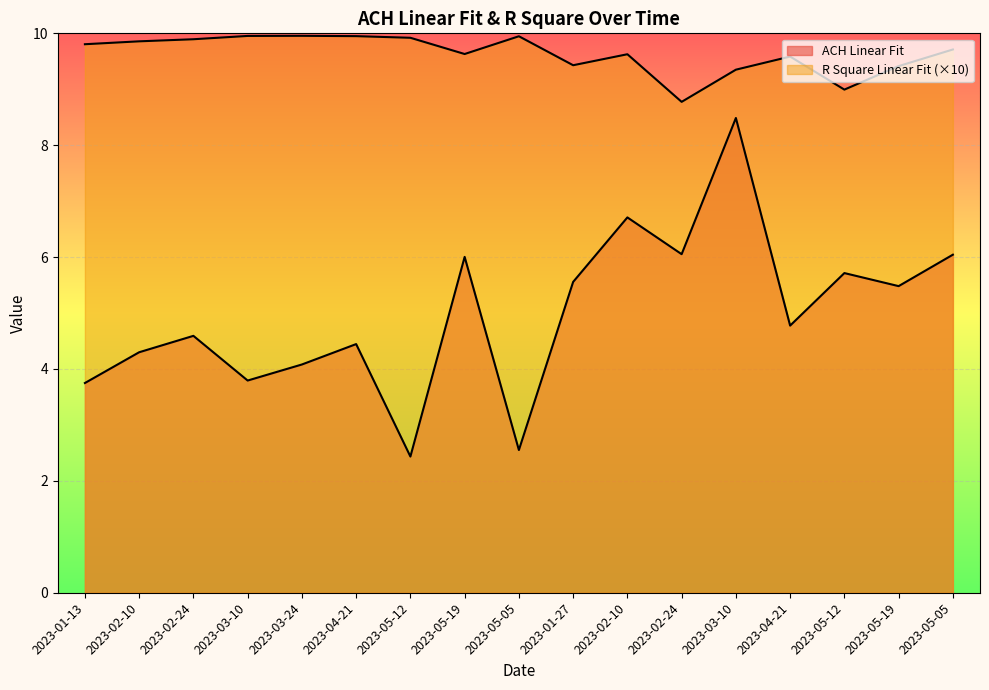

At 2023-05-12, list the series in order from largest to smallest.

R Square Linear Fit, ACH Linear Fit